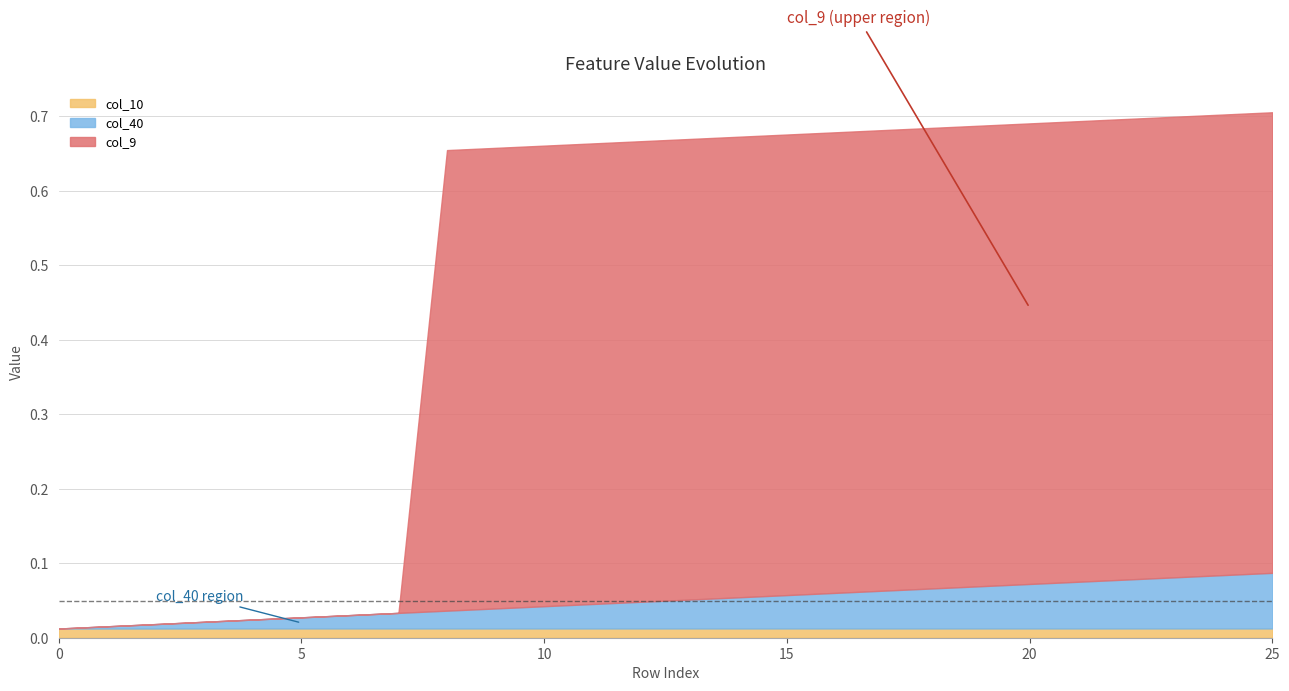

Count the col_9 values in the range 0 to 1.

26